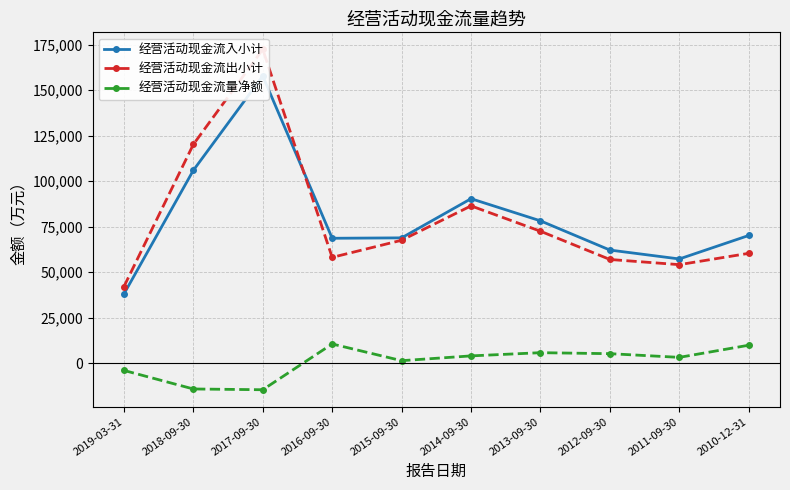

What is the minimum value shown in the chart?

-14659